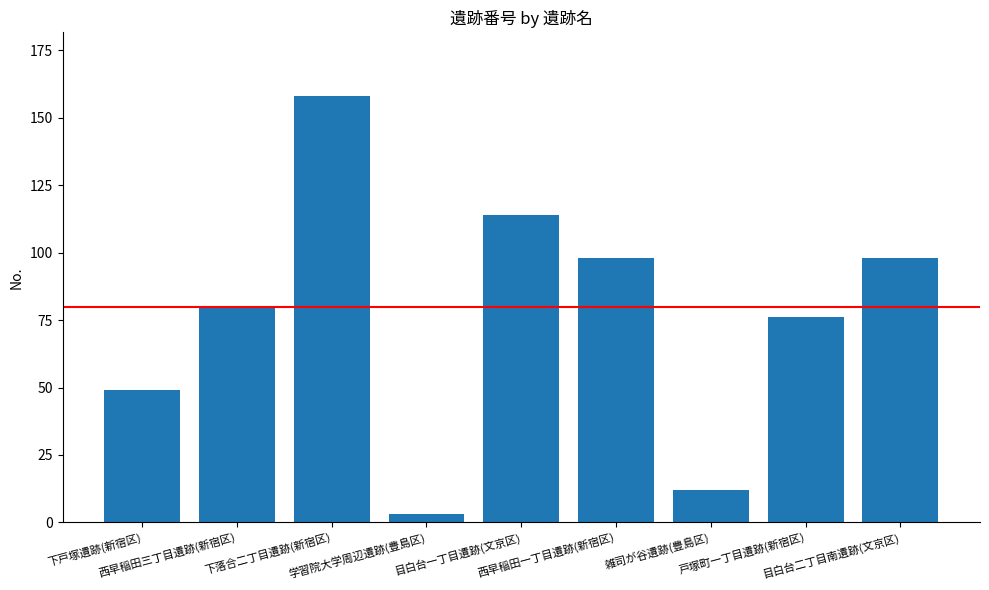

How many data points are less than 80?

4